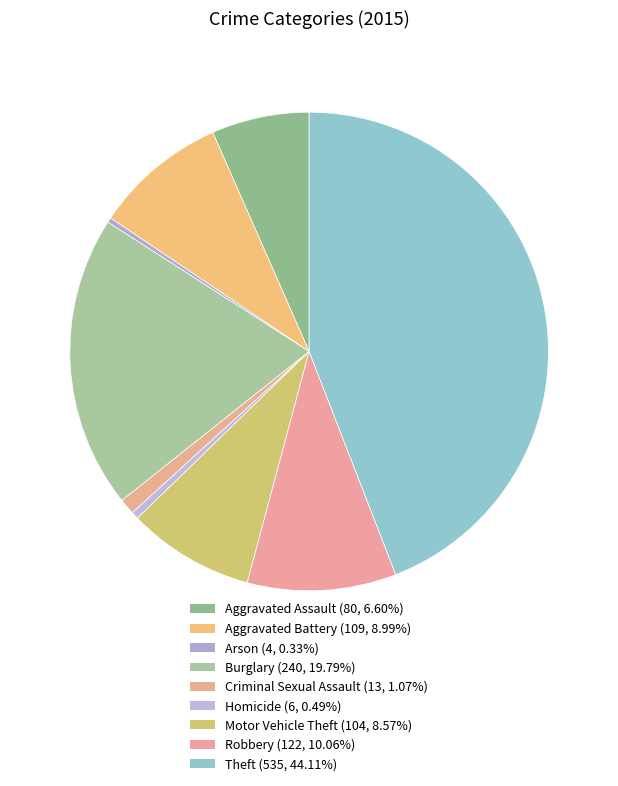

Is there any slice that represents more than half of the pie?

No